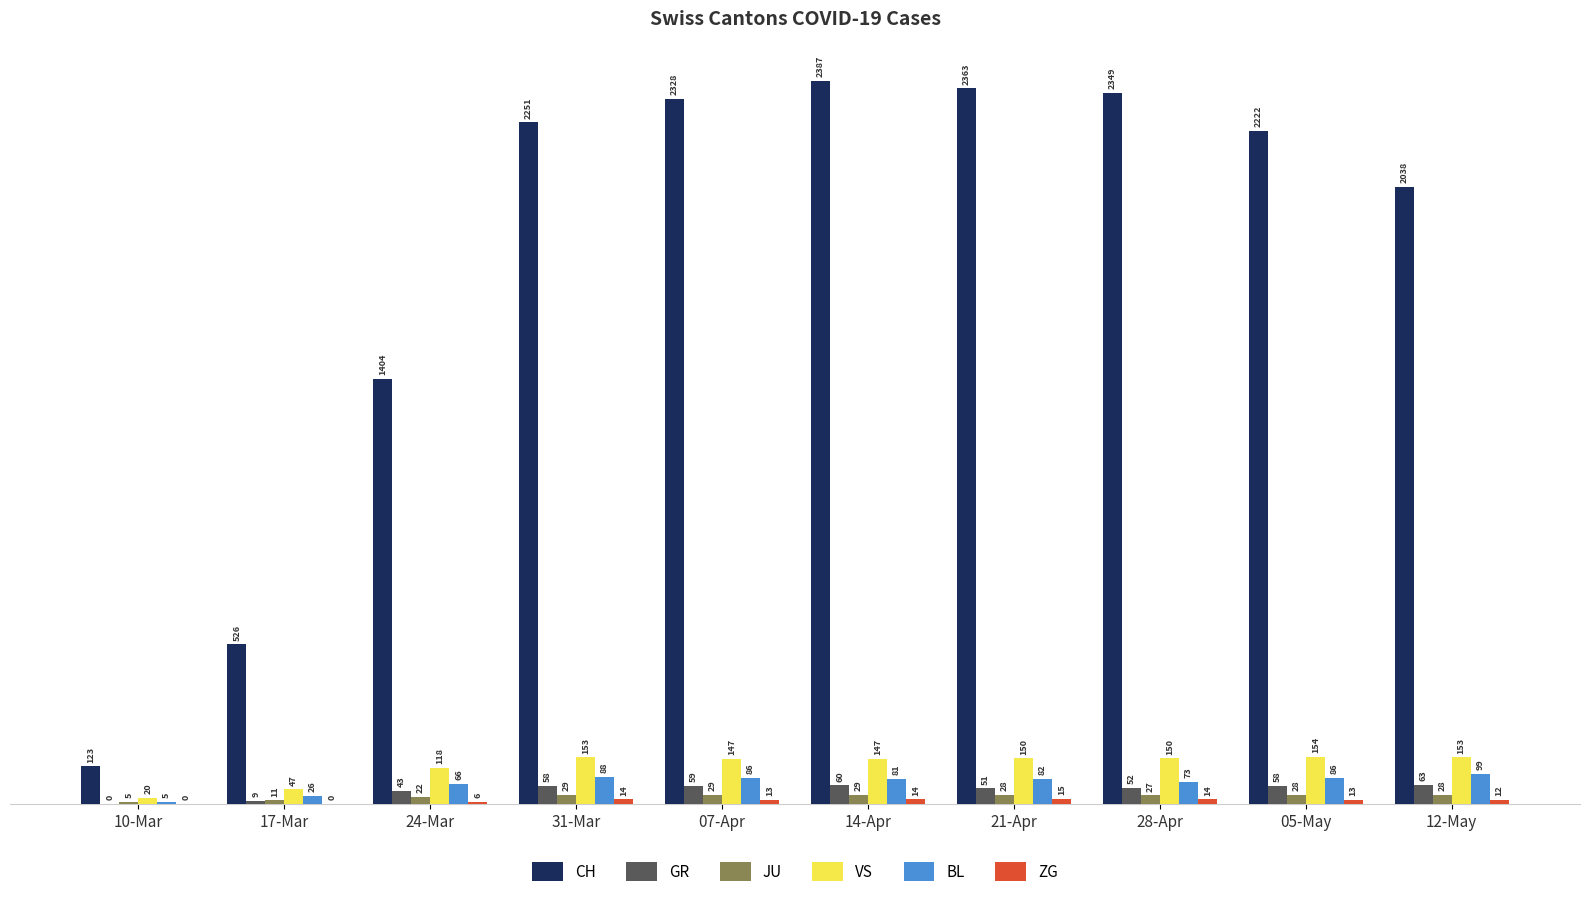

Between 24-Mar and 14-Apr, which series saw the biggest shift?

CH